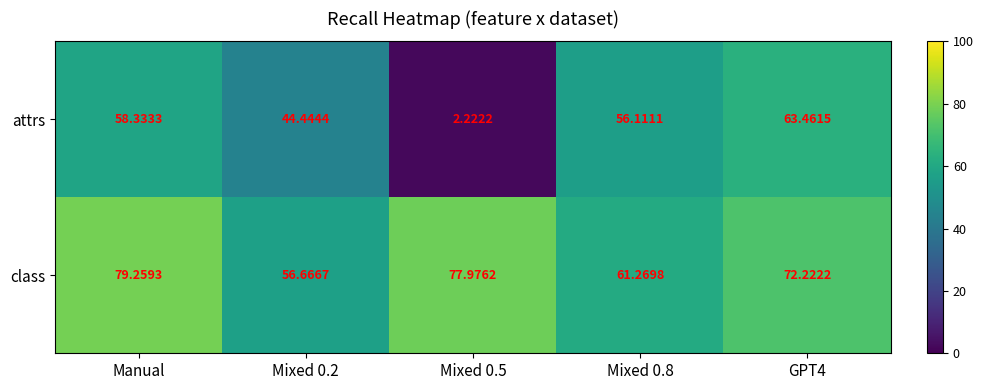

What is the total value across all series at Mixed 0.2?

101.1